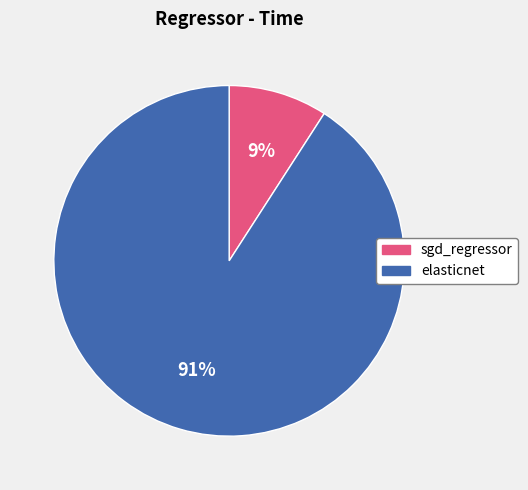

To the nearest percent, what percentage of the pie is elasticnet?

91%